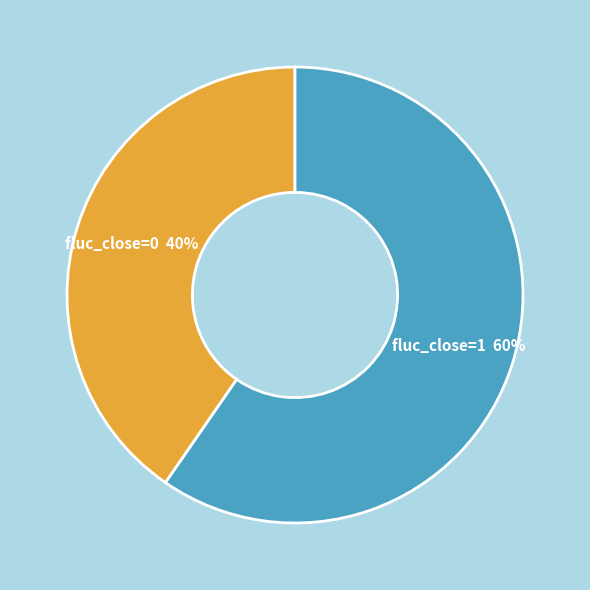

What is the largest slice in the pie chart?

fluc_close=1